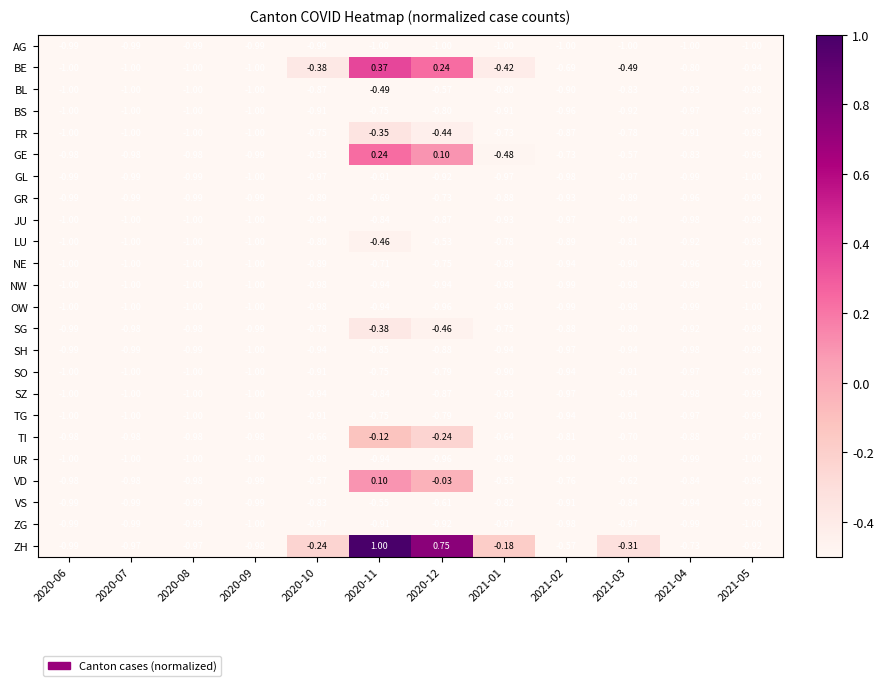

What is the total value across all series at 2021-05?

-23.6